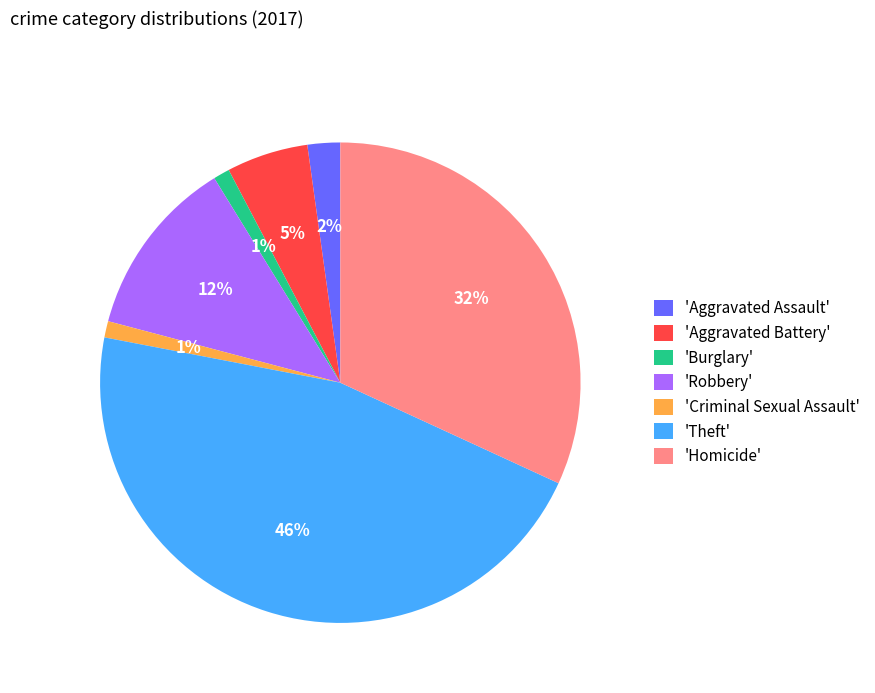

Which slice is the largest?

'Theft'